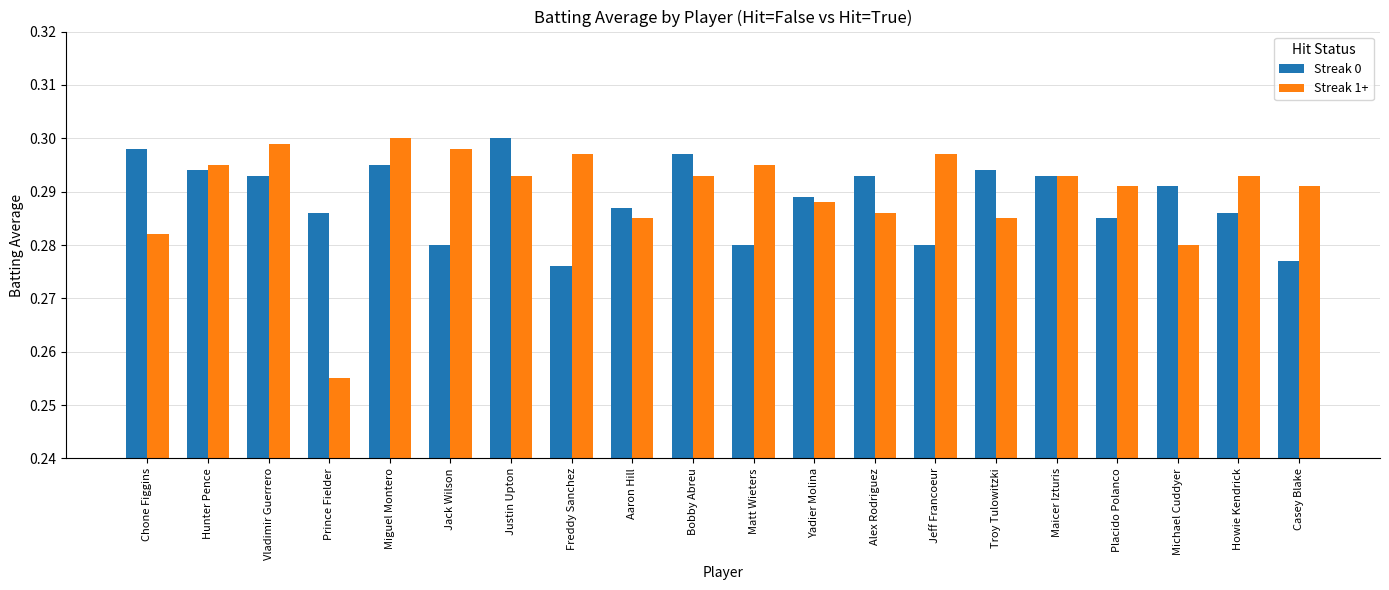

At which category does the chart reach its minimum across all series?

Prince Fielder